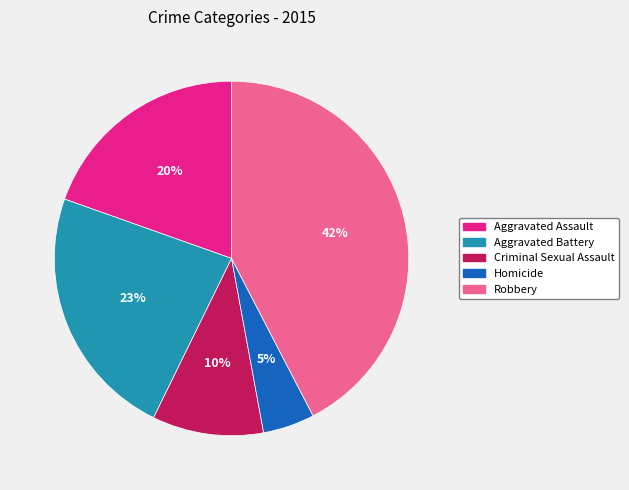

What percentage is the Homicide slice, to the nearest percent?

5%